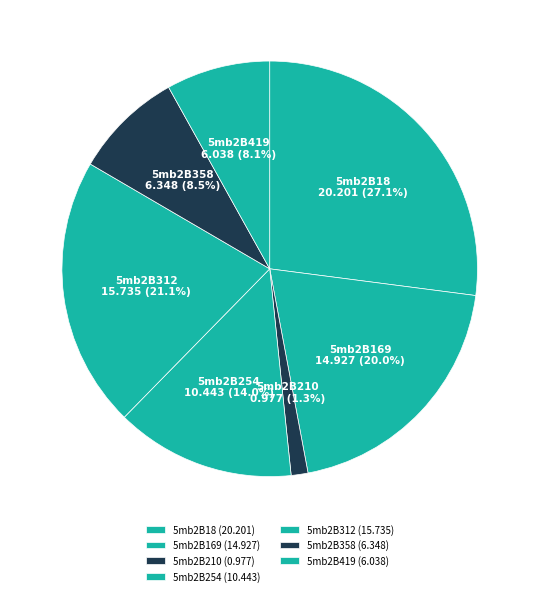

How many slices are in this pie chart?

7